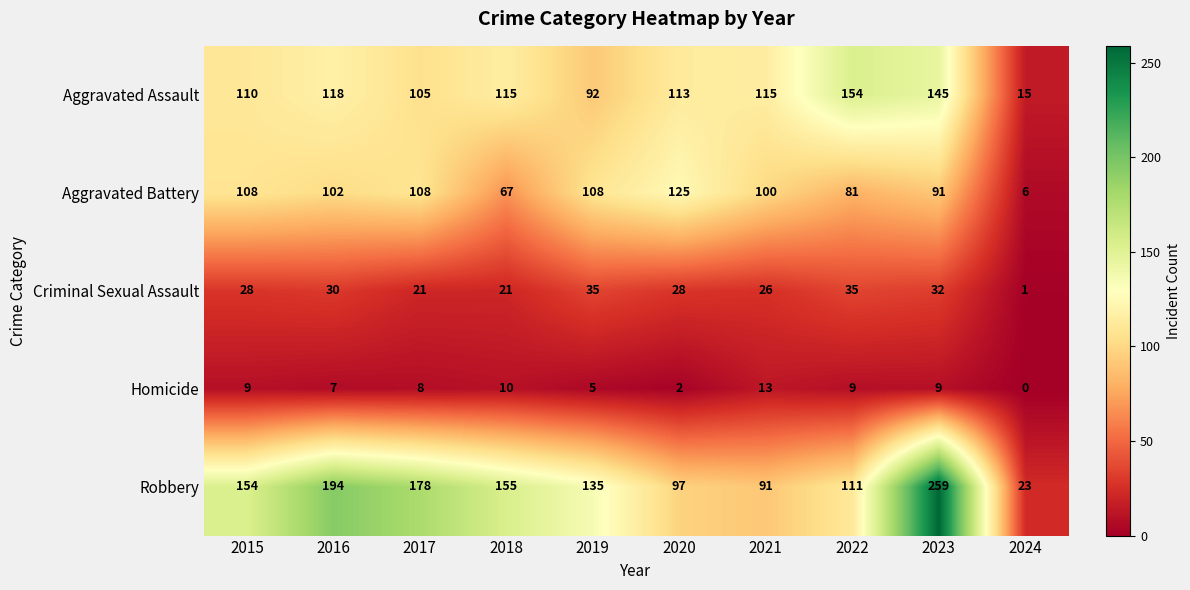

What is the lowest value of the Aggravated Battery series?

6